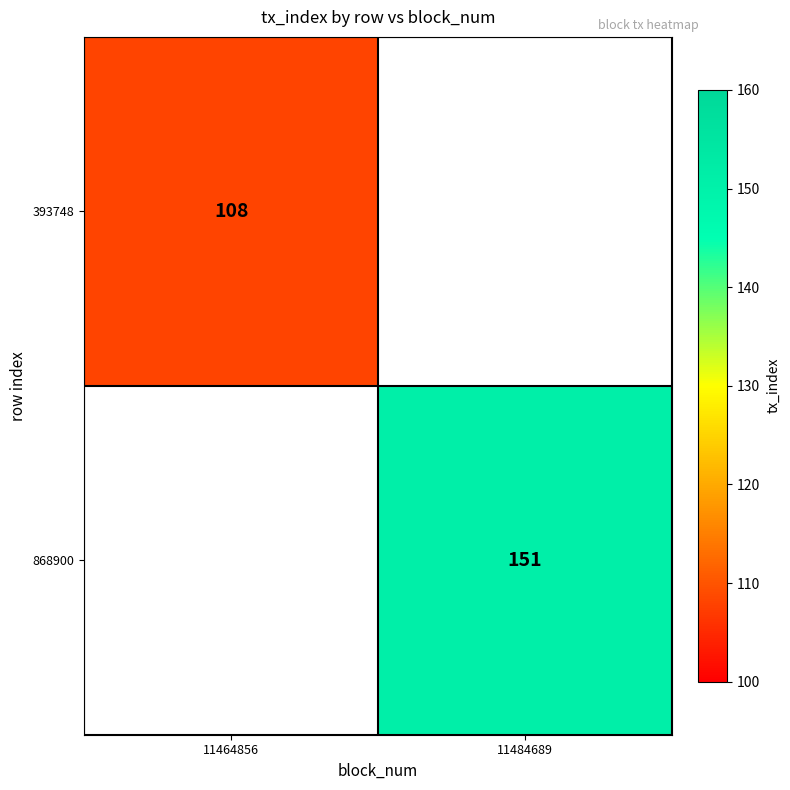

The 868900 series shows 151 at 11484689. True or false?

True